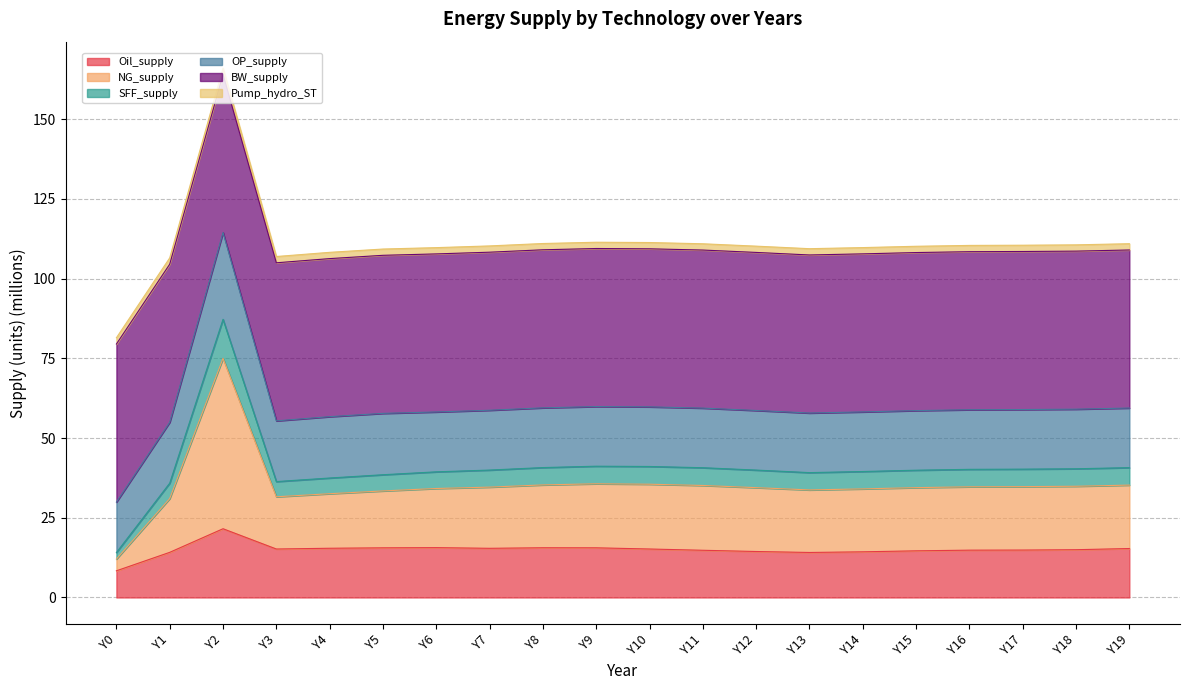

At which category is the sum across all series the highest?

Y2